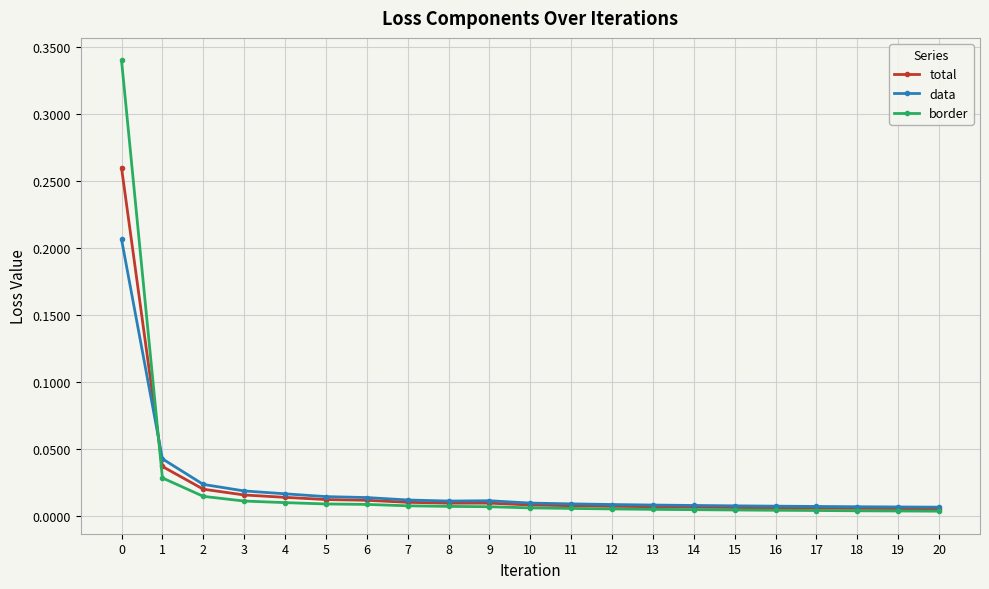

Rank the series by their maximum value, from highest to lowest.

border, total, data